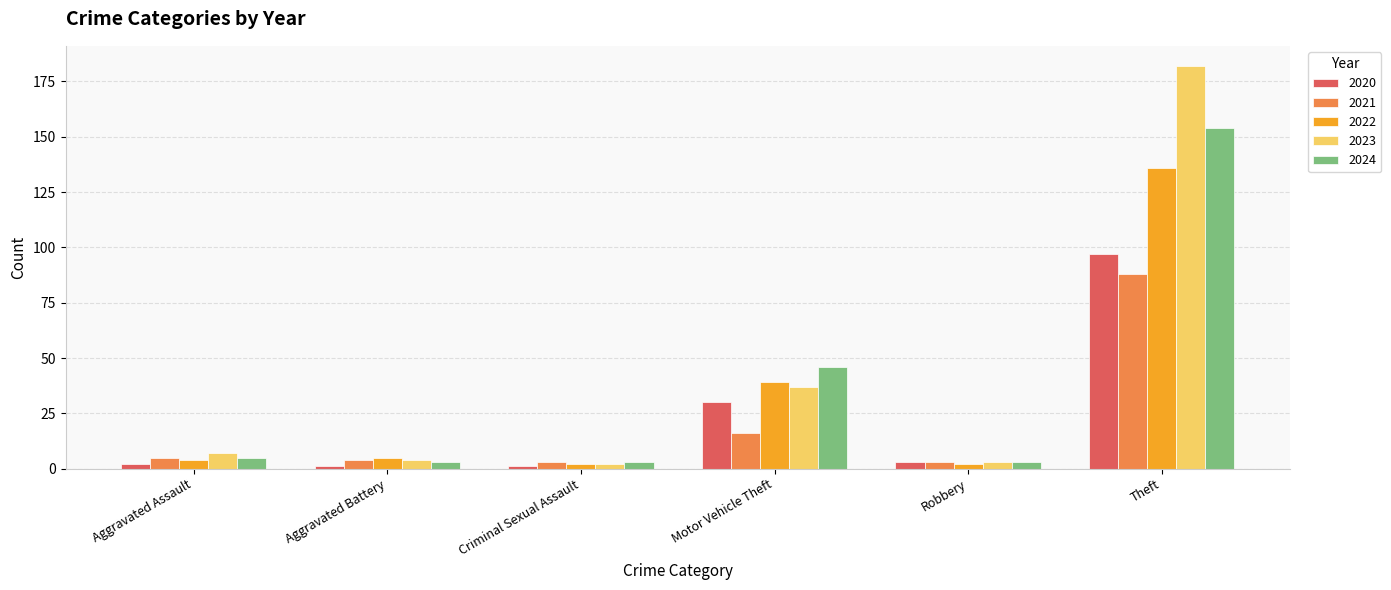

Is the value of 2022 at Aggravated Battery greater than the value of 2024 at Theft?

No